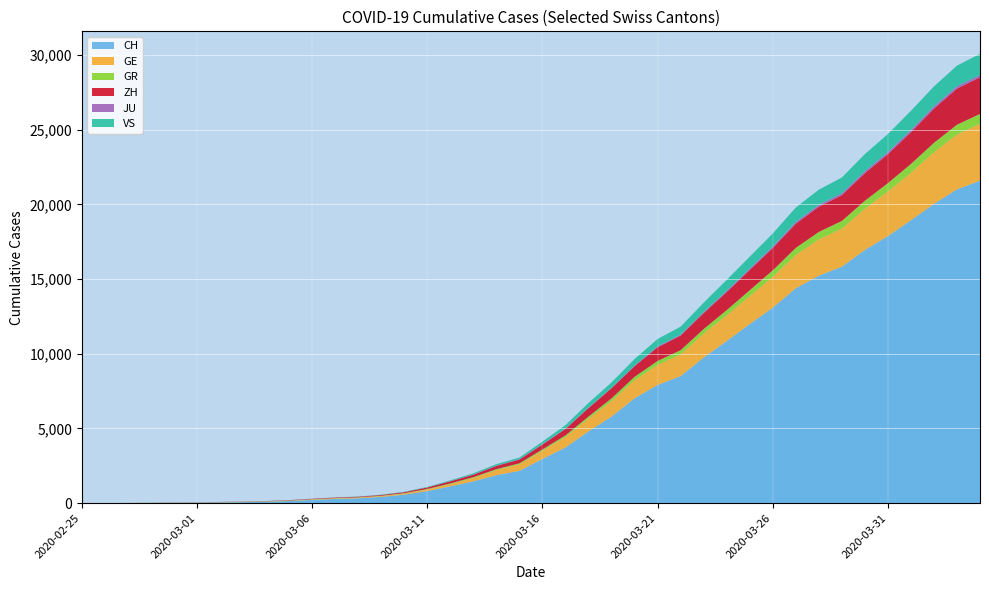

Reading left to right, extract all data points from this chart.

CH: 0	4	8	20	30	36	50	69	97	142	219	280	327	419	570	807	1125	1463	1870	2165	2959	3727	4807	5794	7021	7911	8505	9745	10849	11989	13080	14383	15224	15826	16946	17871	18935	20029	21006	21582
GE: 0	1	1	5	9	10	11	14	16	20	30	43	45	60	80	114	155	227	351	435	556	710	863	1041	1211	1349	1452	1610	1728	1869	2072	2230	2435	2546	2760	3002	3179	3468	3677	3815
GR: 0	2	2	6	6	6	9	9	12	14	16	17	18	18	22	31	43	53	56	71	84	101	128	182	226	258	284	300	343	393	433	474	495	519	535	547	592	622	649	657
ZH: 0	0	2	2	6	7	10	13	15	23	29	34	40	49	62	101	140	163	218	250	326	429	568	679	711	919	978	1067	1213	1358	1490	1617	1691	1723	1849	1937	2126	2290	2418	2451
JU: 0	0	1	1	1	1	1	2	2	4	4	5	5	7	7	7	12	17	18	19	25	29	32	36	44	54	61	69	82	92	100	114	119	127	128	140	145	149	149	154
VS: 0	0	0	1	1	2	3	3	4	5	6	7	12	17	22	30	53	76	98	115	172	225	312	349	436	498	535	628	728	793	874	968	1017	1055	1144	1211	1282	1334	1385	1418